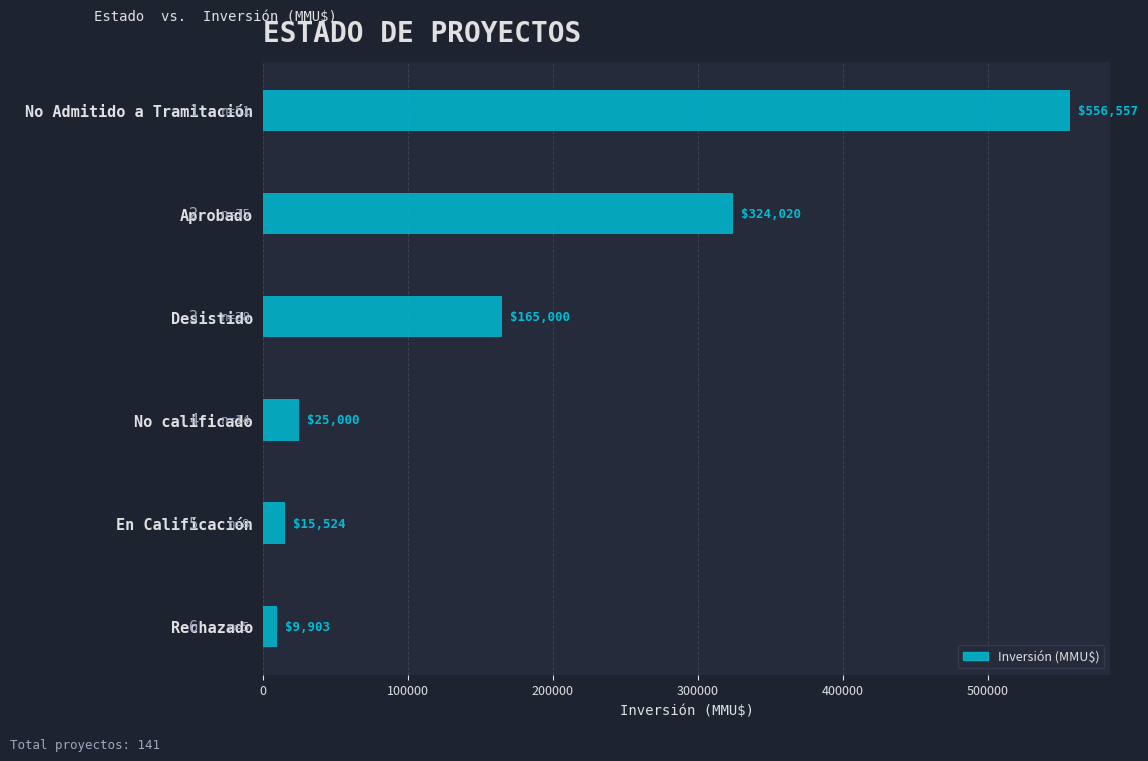

Is it true that the value at No calificado is 25000?

True